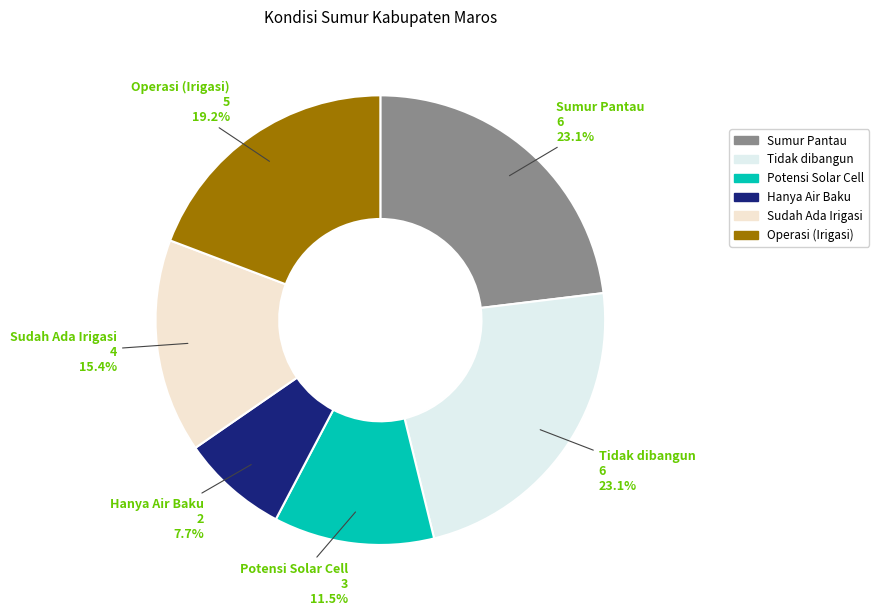

Which slice is the smallest?

Hanya Air Baku